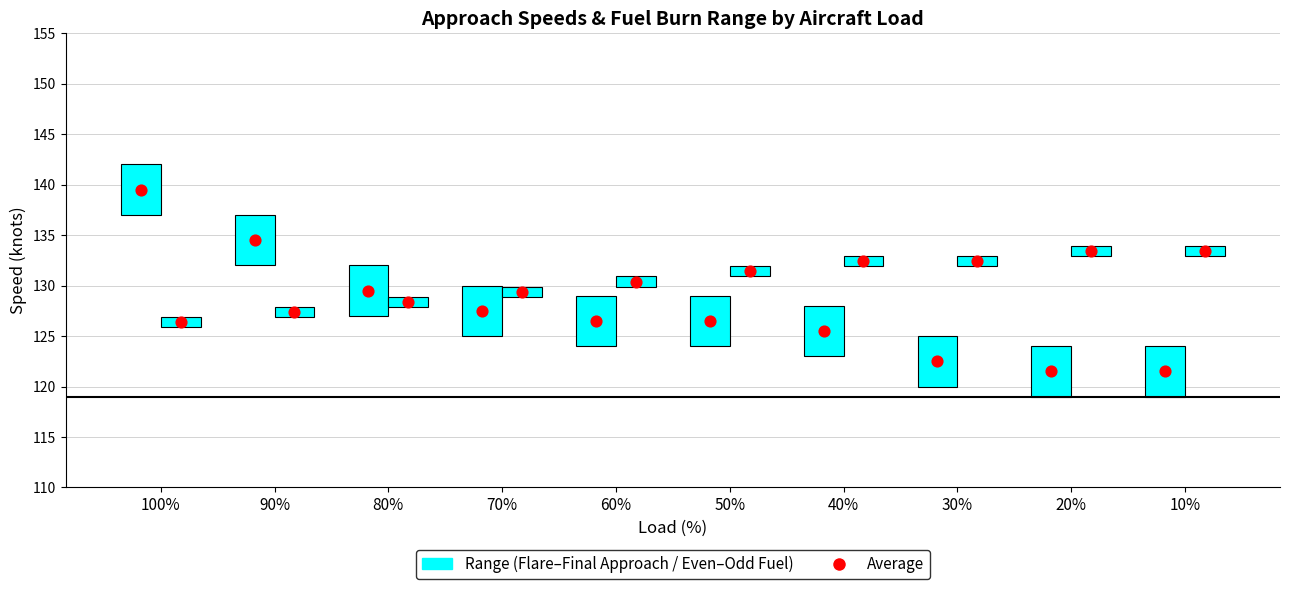

Which series contains the highest Y value?

Speed Average